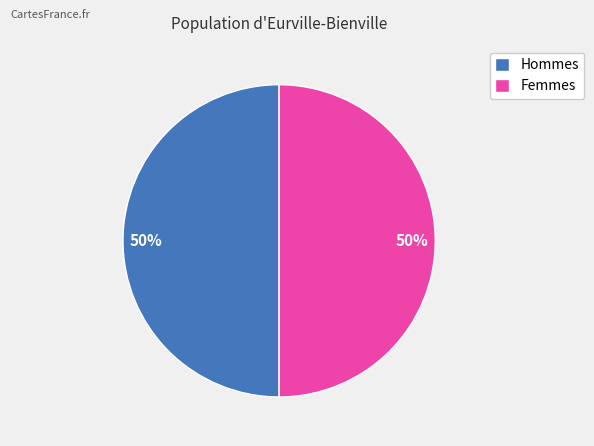

True or false: Hommes accounts for 38% of the total.

False